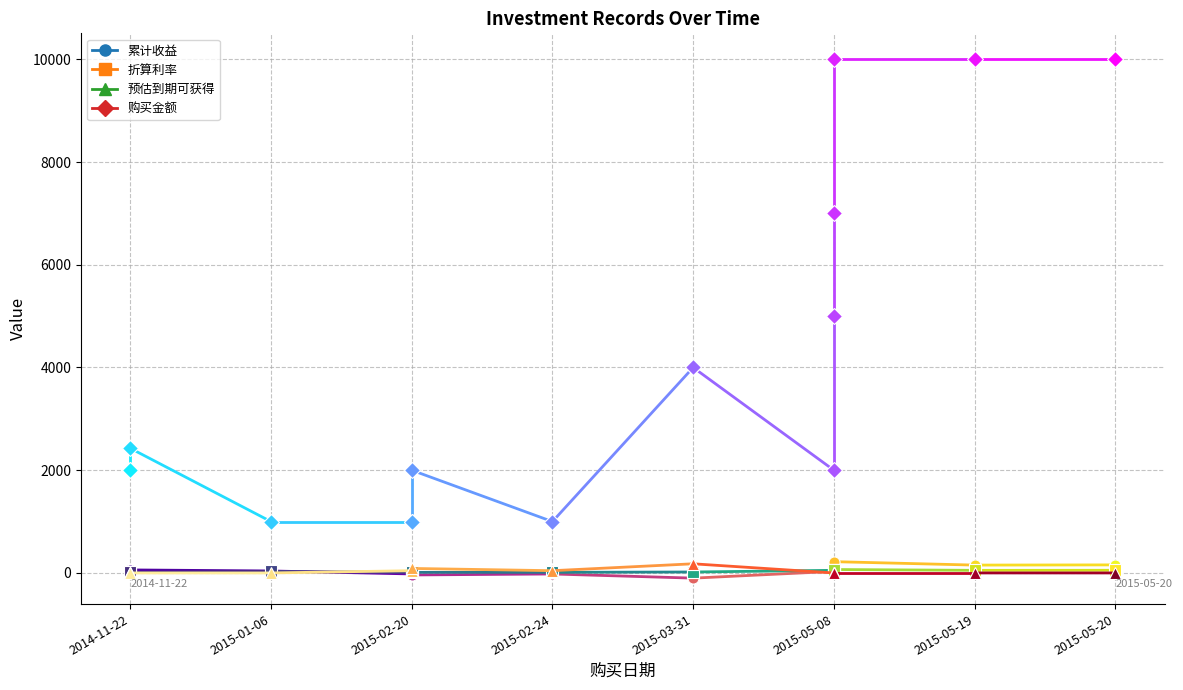

True or false: 预估到期可获得 has more than 1 points higher than both neighbors.

True